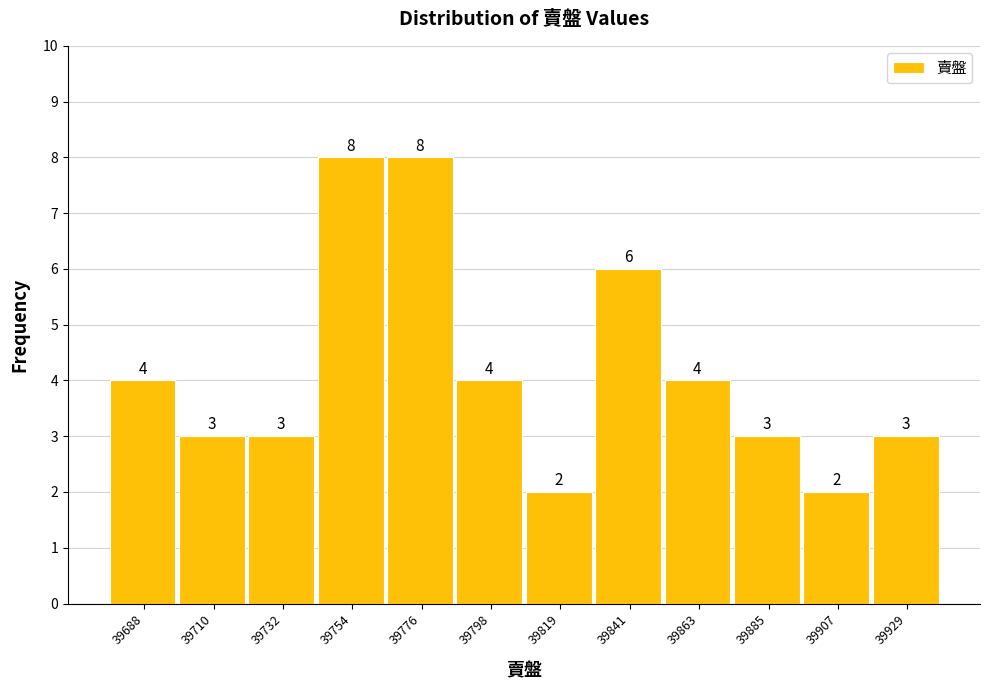

Reading left to right, list every bar in this chart as the range it spans on the x-axis followed by its height. The bar edges are not printed on the chart, so give them approximately, as read against the axis.

39675 to 39700: 4
39700 to 39720: 3
39720 to 39745: 3
39745 to 39765: 8
39765 to 39785: 8
39785 to 39810: 4
39810 to 39830: 2
39830 to 39850: 6
39850 to 39875: 4
39875 to 39895: 3
39895 to 39920: 2
39920 to 39940: 3